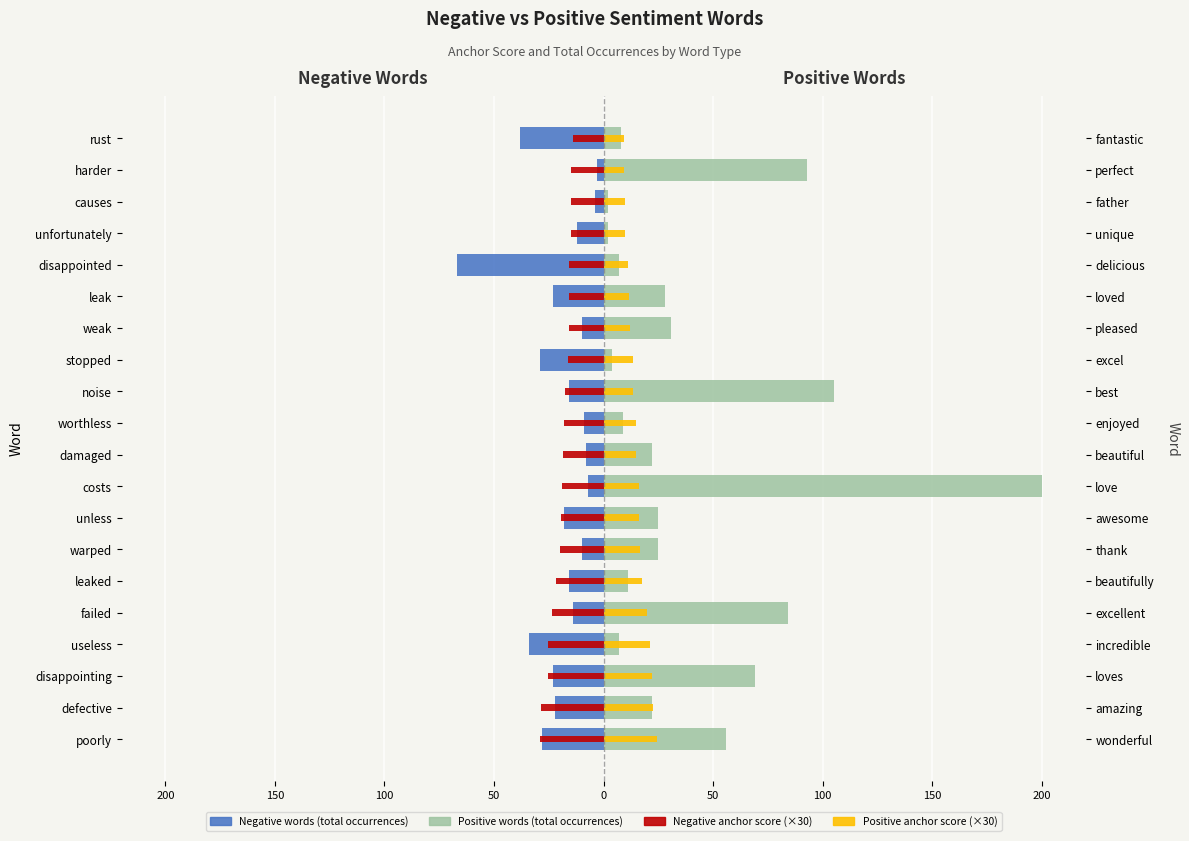

How many values in the Positive words series exceed 25?

8